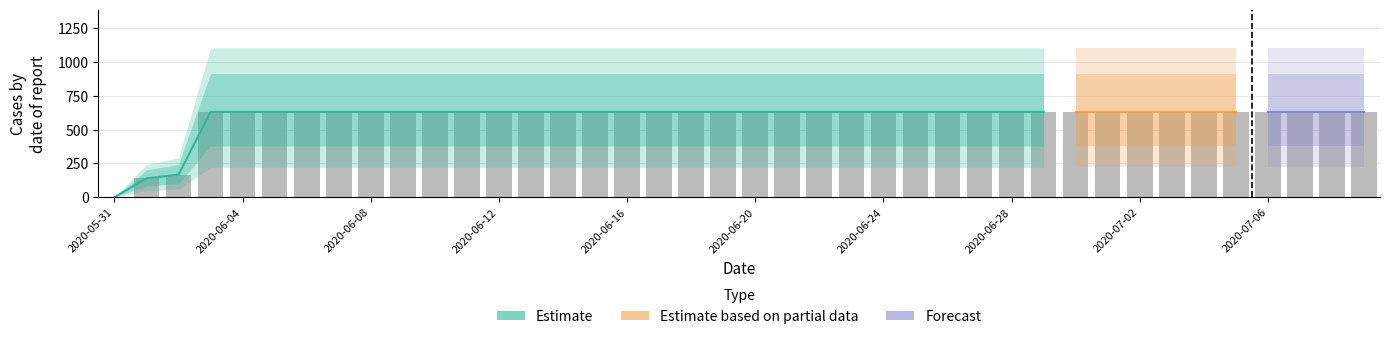

Reading right to left, list all the values displayed in this chart.

2020-07-09=631	2020-07-08=631	2020-07-07=631	2020-07-06=631	2020-07-05=631	2020-07-04=631	2020-07-03=631	2020-07-02=631	2020-07-01=631	2020-06-30=631	2020-06-29=631	2020-06-28=631	2020-06-27=631	2020-06-26=631	2020-06-25=631	2020-06-24=631	2020-06-23=631	2020-06-22=631	2020-06-21=631	2020-06-20=631	2020-06-19=631	2020-06-18=631	2020-06-17=631	2020-06-16=631	2020-06-15=631	2020-06-14=631	2020-06-13=631	2020-06-12=631	2020-06-11=631	2020-06-10=631	2020-06-09=631	2020-06-08=631	2020-06-07=631	2020-06-06=631	2020-06-05=631	2020-06-04=631	2020-06-03=631	2020-06-02=167	2020-06-01=139	2020-05-31=0